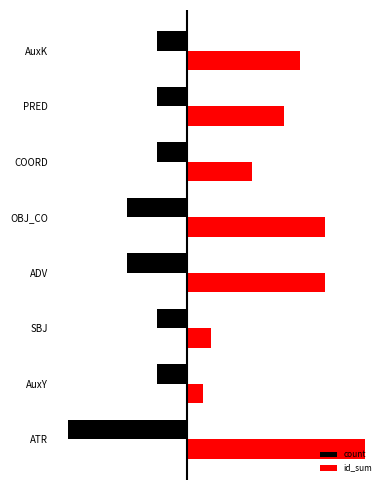

Which series has the widest spread of values?

id_sum